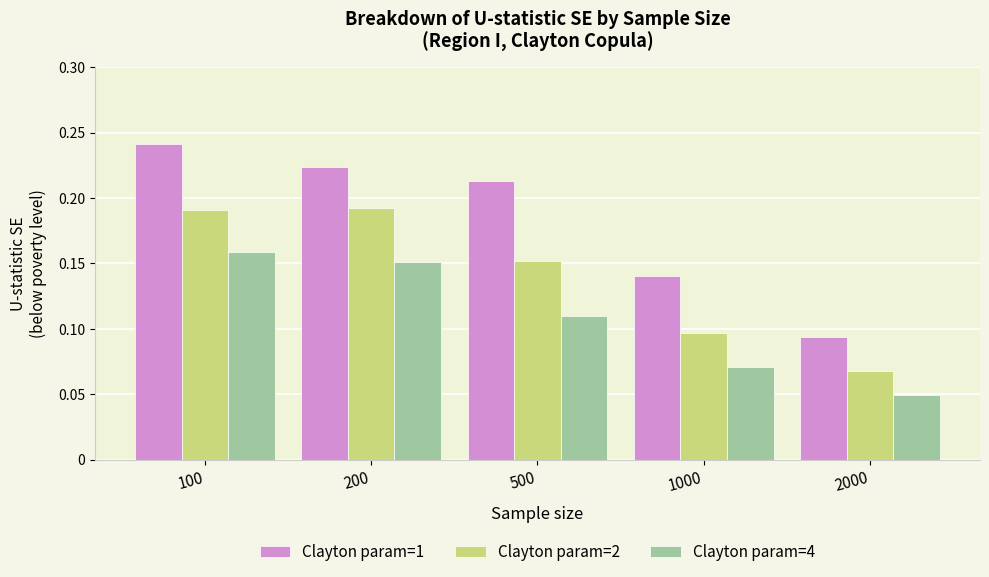

Which series changed the most between 100 and 500?

Clayton param=4